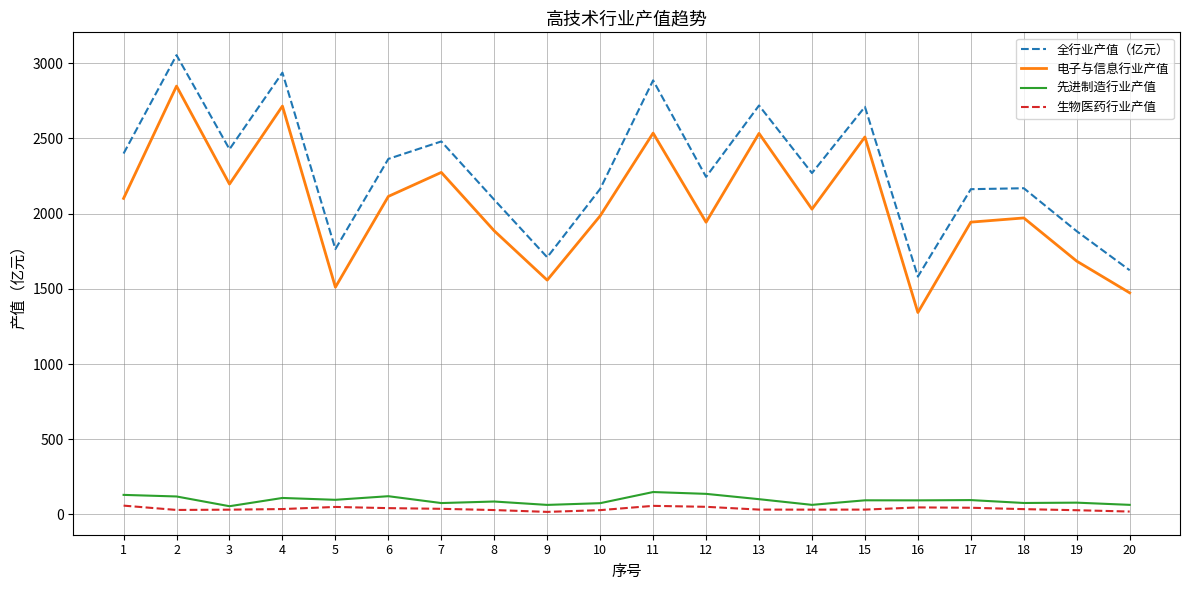

Is the value of 先进制造行业产值 at 13 greater than the value of 生物医药行业产值 at 15?

Yes